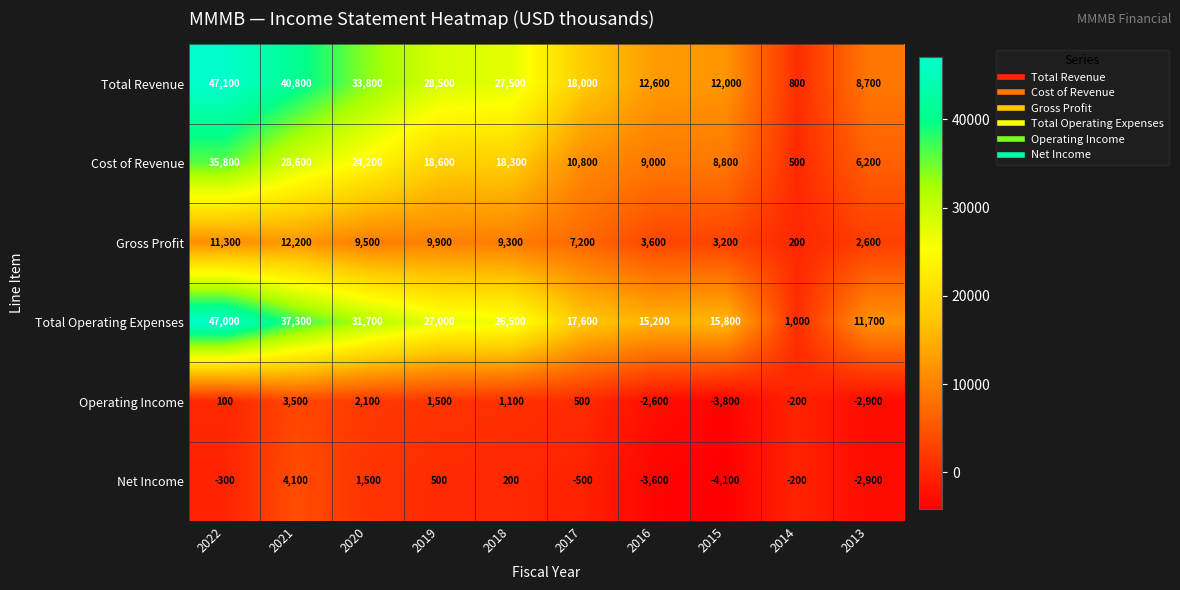

Count the number of categories in the chart.

10